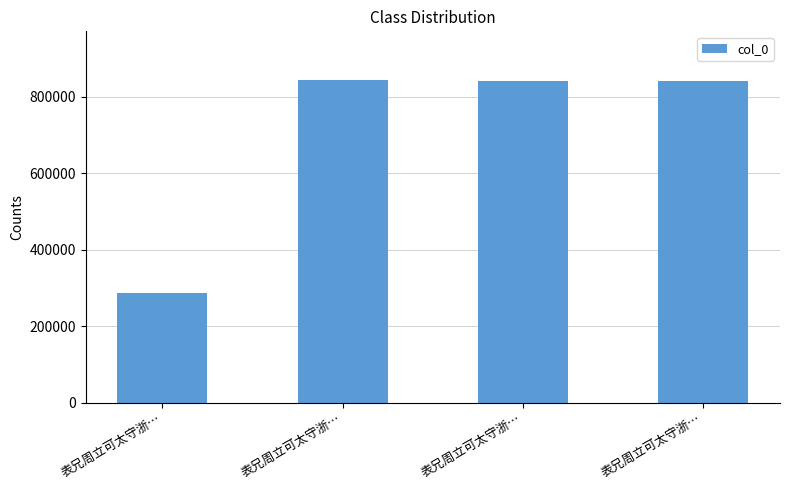

How many bars are there in total?

4